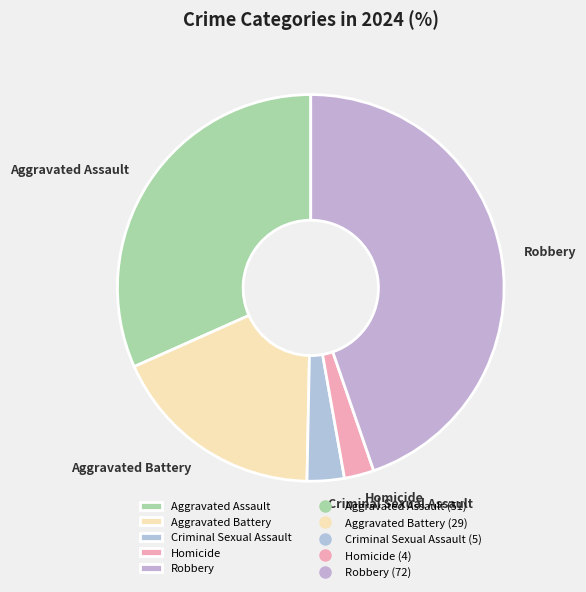

Which category has the biggest portion of the pie?

Robbery